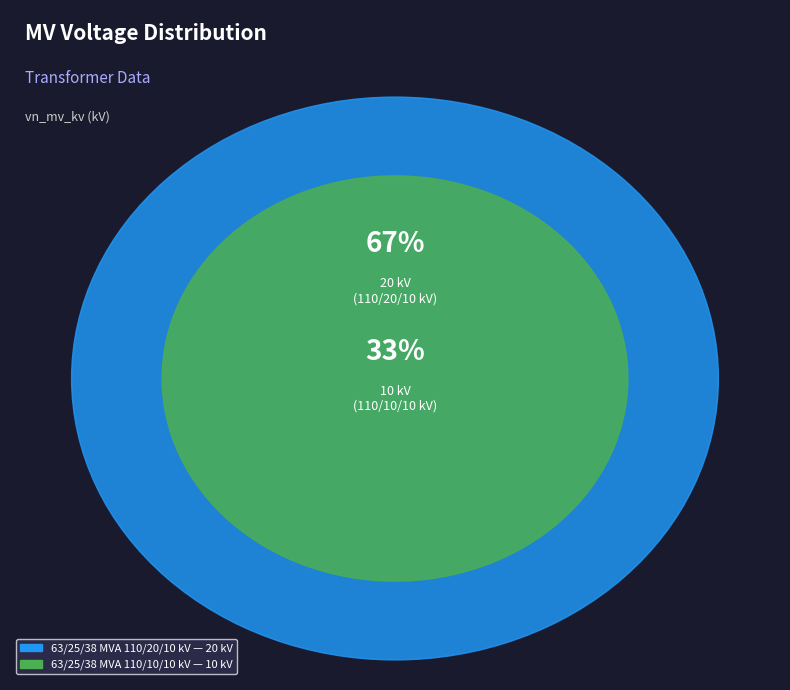

What is the change in value from 63/25/38 MVA 110/20/10 kV to 63/25/38 MVA 110/10/10 kV?

-10